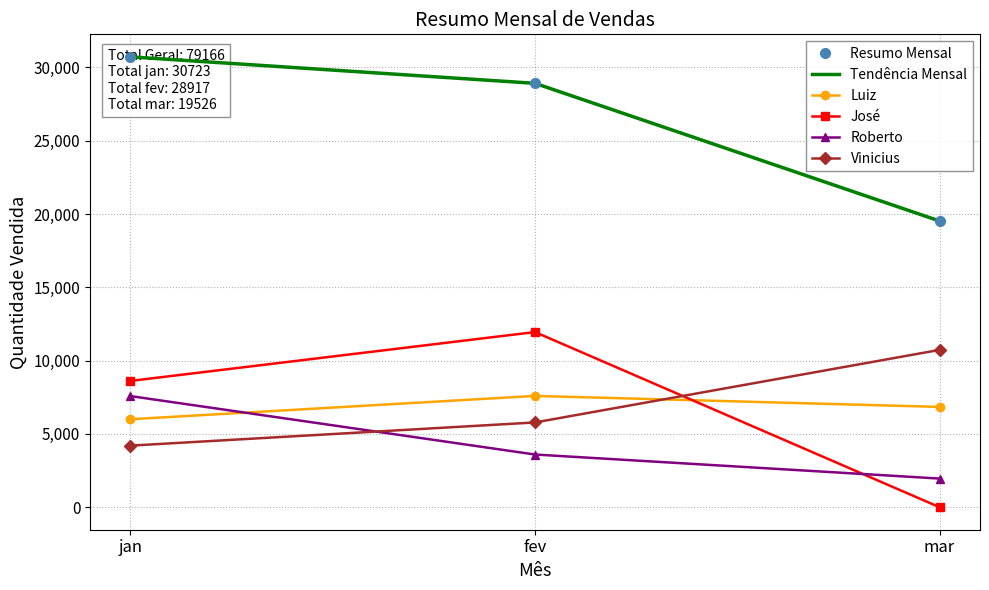

Rank the series by their maximum value, from highest to lowest.

Resumo Mensal, Tendência Mensal, José, Vinicius, Luiz, Roberto